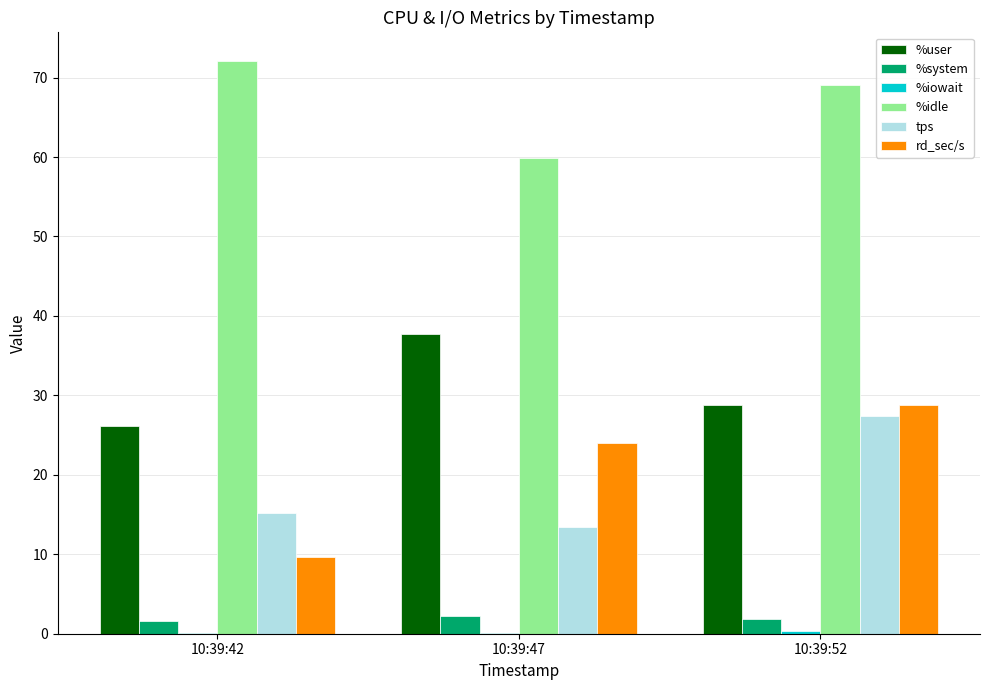

The value of tps at 10:39:52 is 27.4. True or false?

True